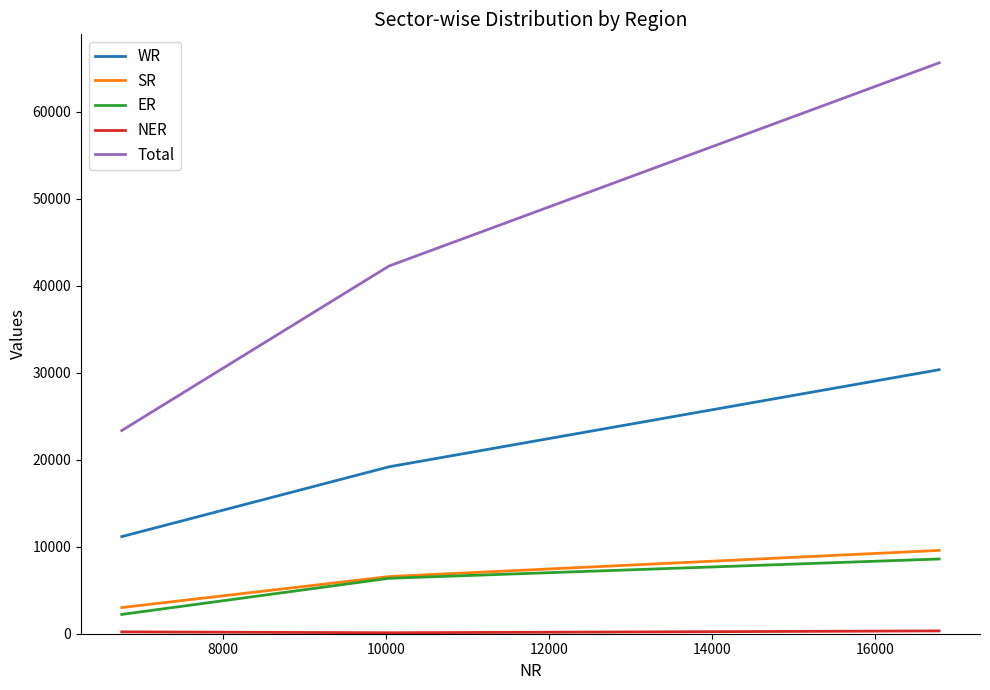

What is the minimum value for ER?

2220